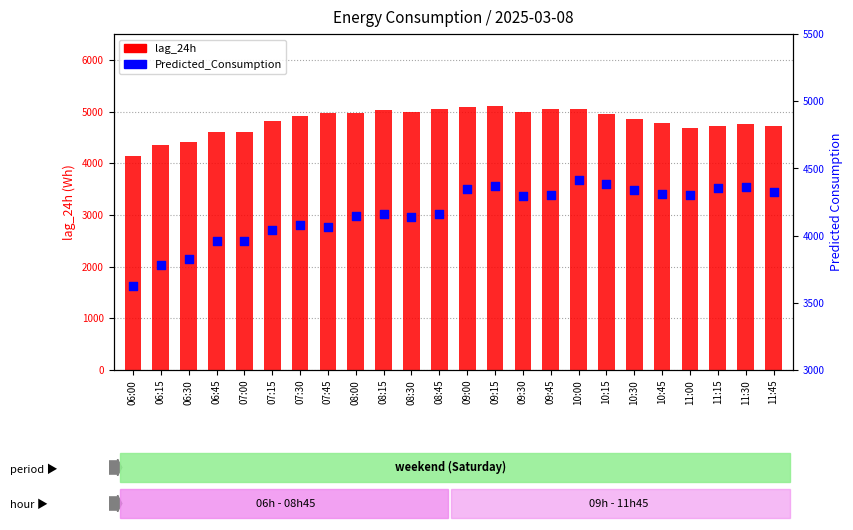

At which category is the sum across all series the highest?

09:15